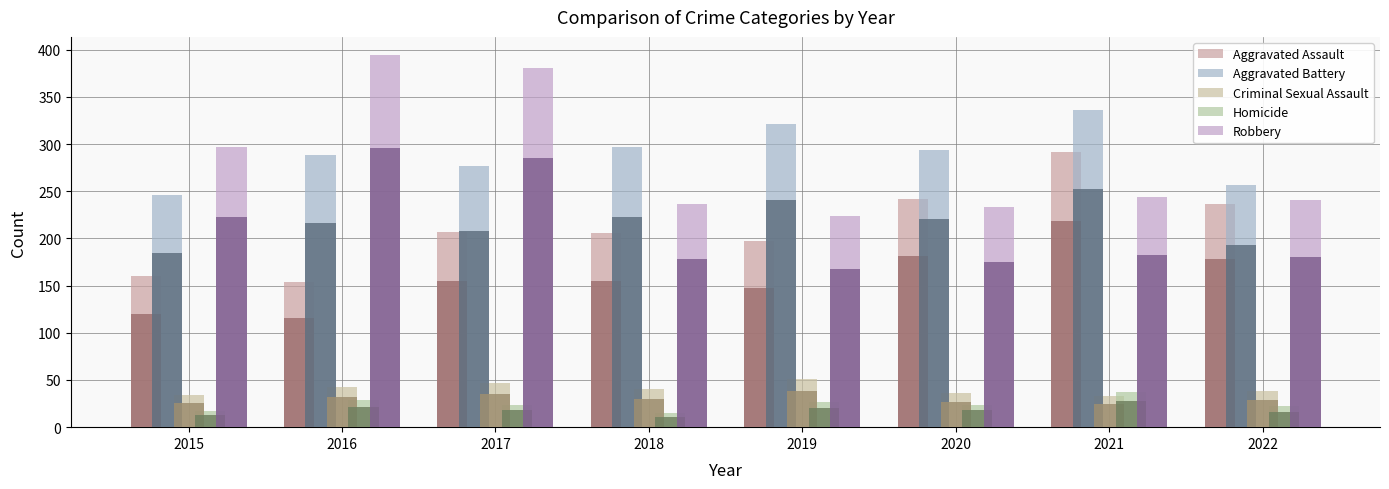

Reading left to right, extract all data points from this chart.

Aggravated Assault: 160	154	207	206	197	242	292	237
Aggravated Battery: 246	288	277	297	321	294	336	257
Criminal Sexual Assault: 34	43	47	40	51	36	33	38
Homicide: 17	29	24	15	27	24	37	22
Robbery: 297	394	381	237	224	233	244	241